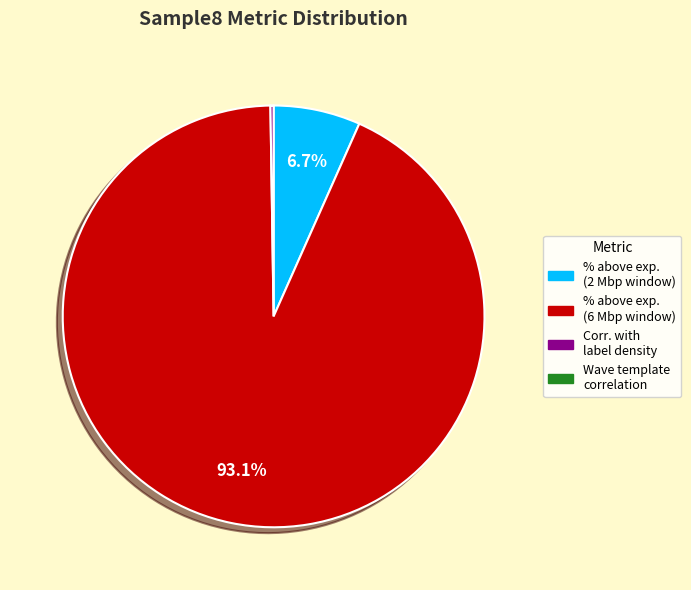

Does any single category account for the majority?

Yes